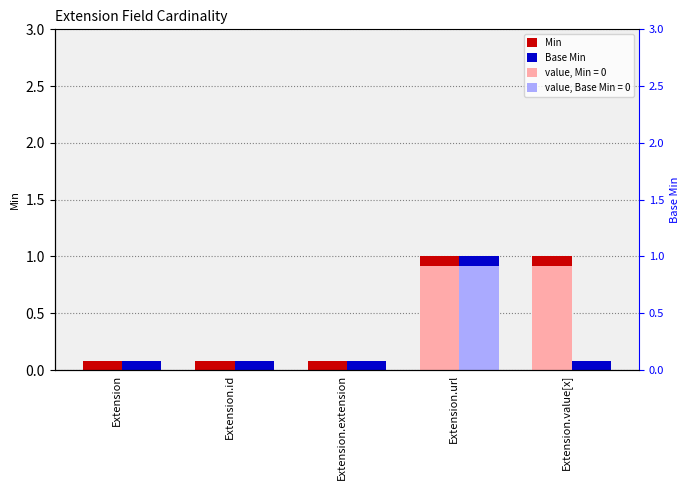

At which category is the sum across all series the highest?

Extension.url